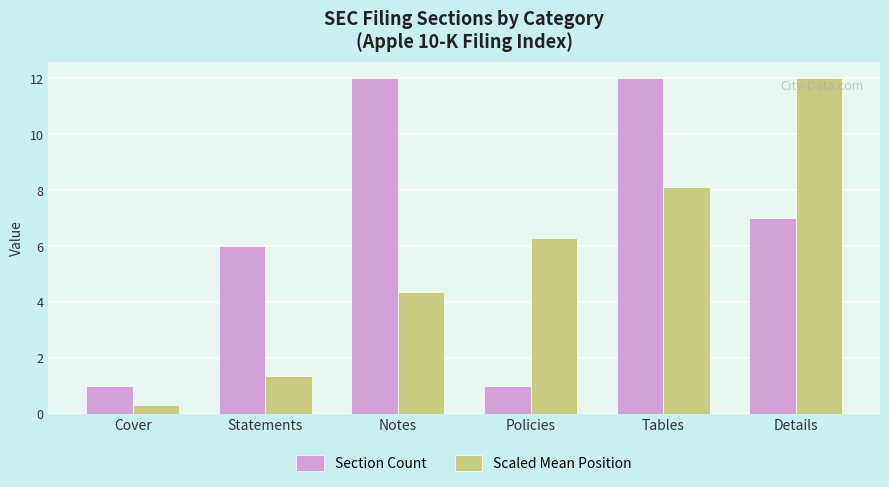

List the series in order of their overall mean, highest first.

Section Count, Scaled Mean Position